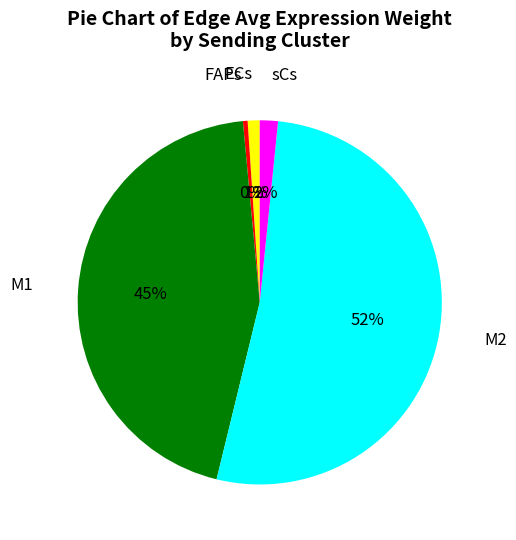

Does FAPs account for over 50% of the chart?

No